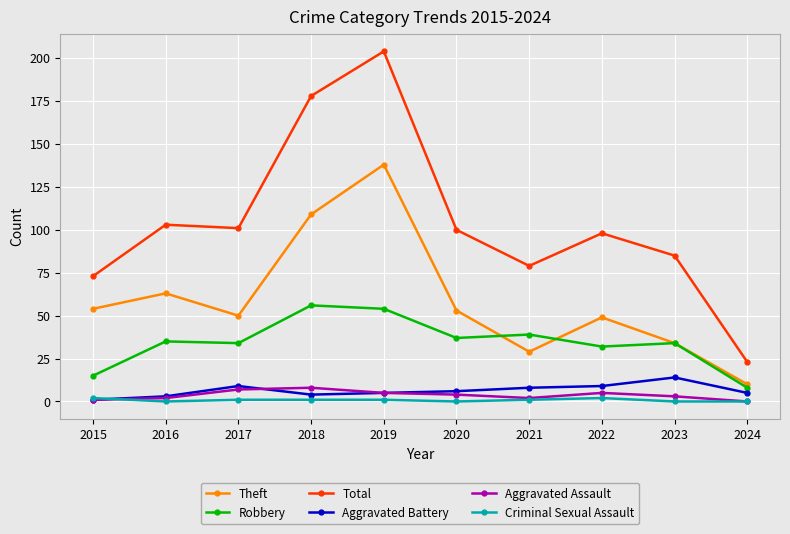

Reading left to right, list all the values displayed in this chart.

Theft: 54	63	50	109	138	53	29	49	34	10
Robbery: 15	35	34	56	54	37	39	32	34	8
Total: 73	103	101	178	204	100	79	98	85	23
Aggravated Battery: 1	3	9	4	5	6	8	9	14	5
Aggravated Assault: 1	2	7	8	5	4	2	5	3	0
Criminal Sexual Assault: 2	0	1	1	1	0	1	2	0	0